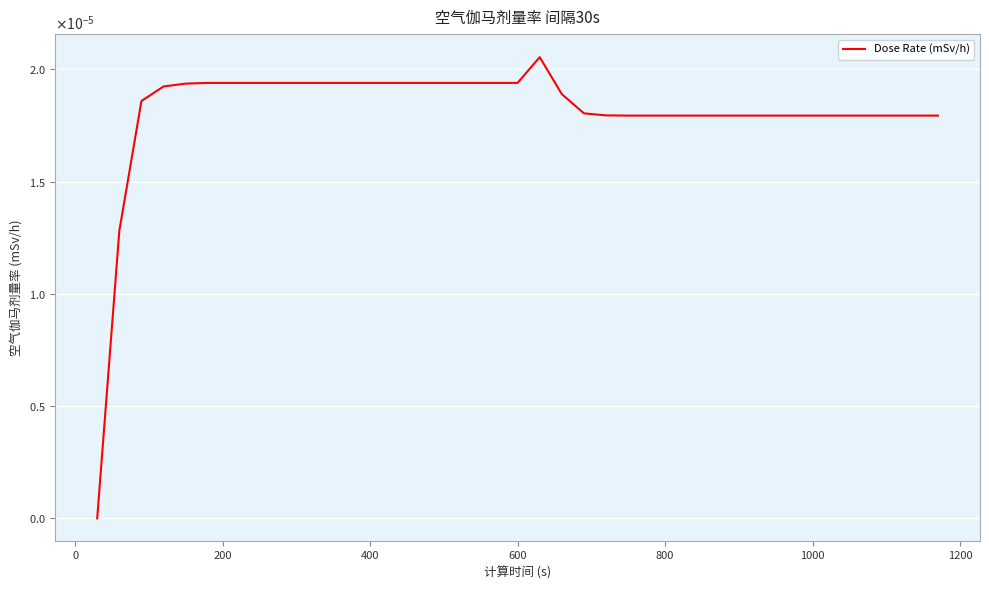

Does the chart display data point markers on the line(s)?

No